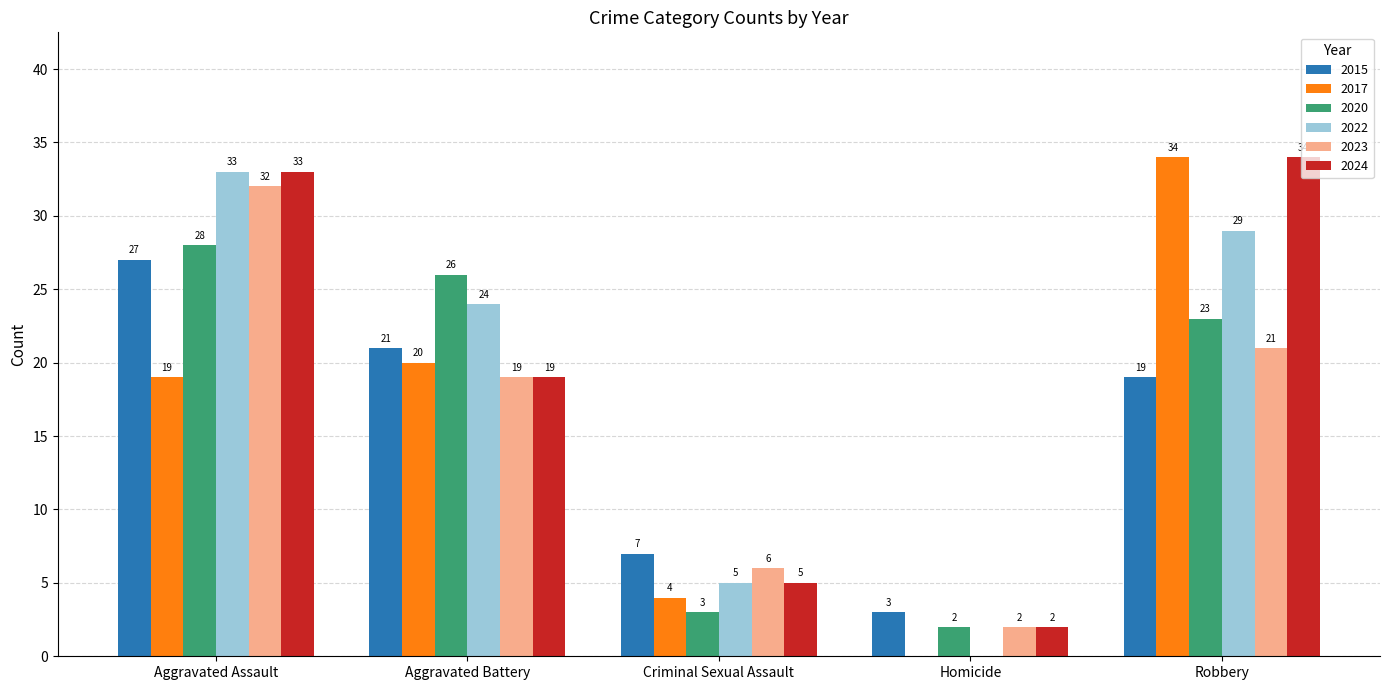

Between Aggravated Assault and Aggravated Battery, which series saw the biggest shift?

2024